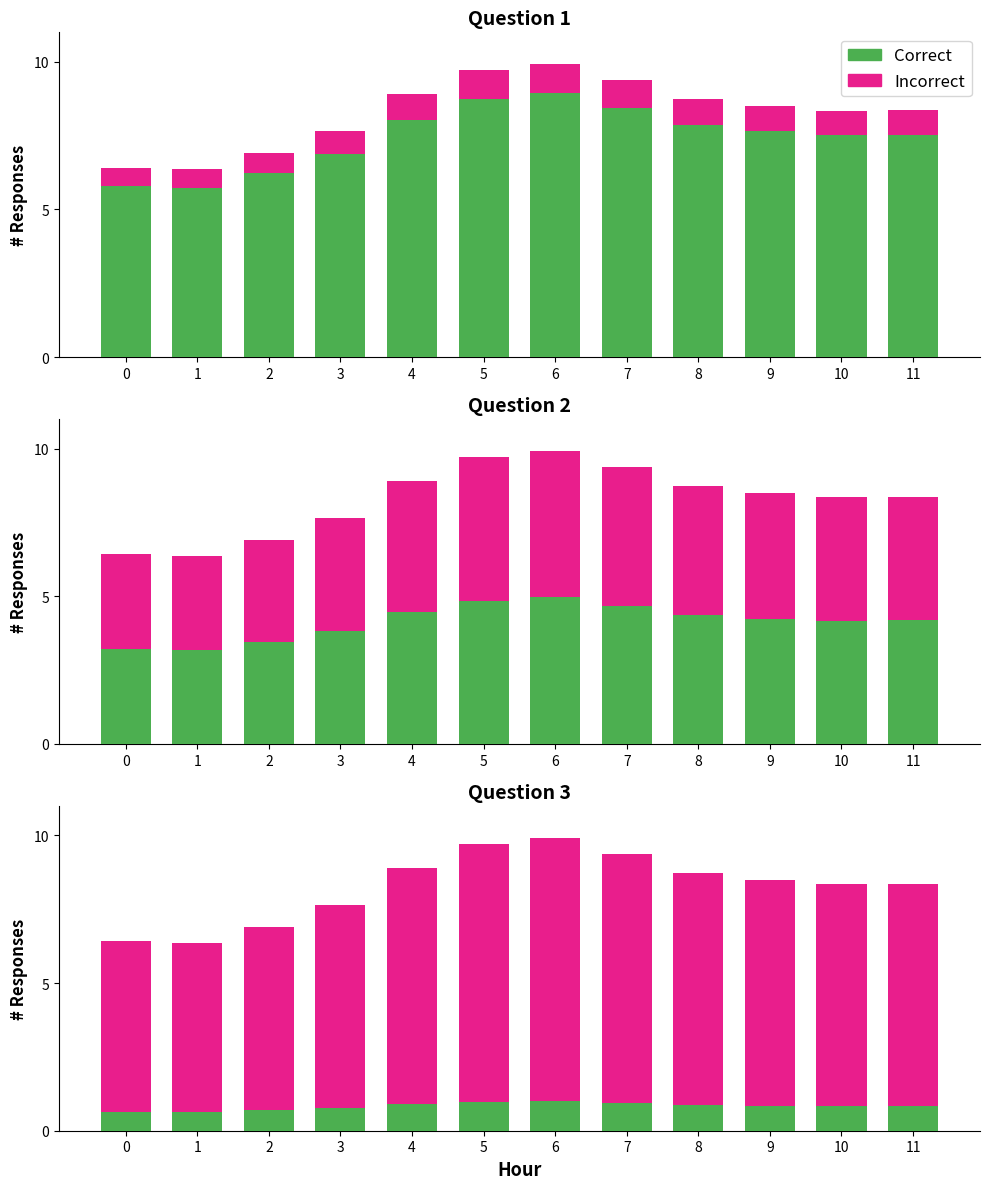

What is the value of the Incorrect bar at the 10th from the left?

7.6